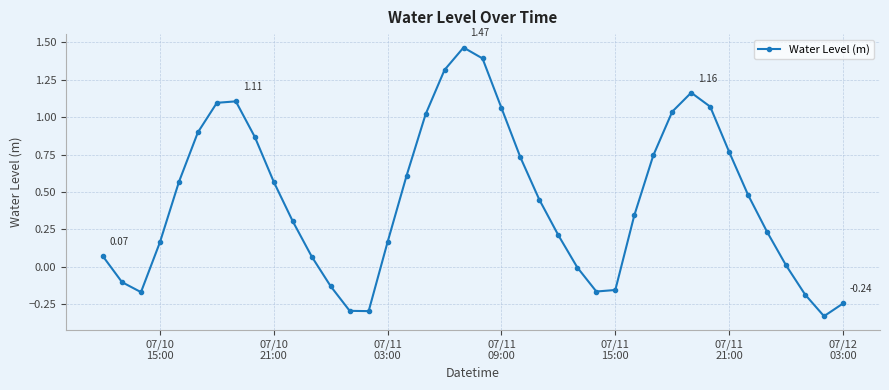

What is the difference between the second highest and second lowest values?

1.7